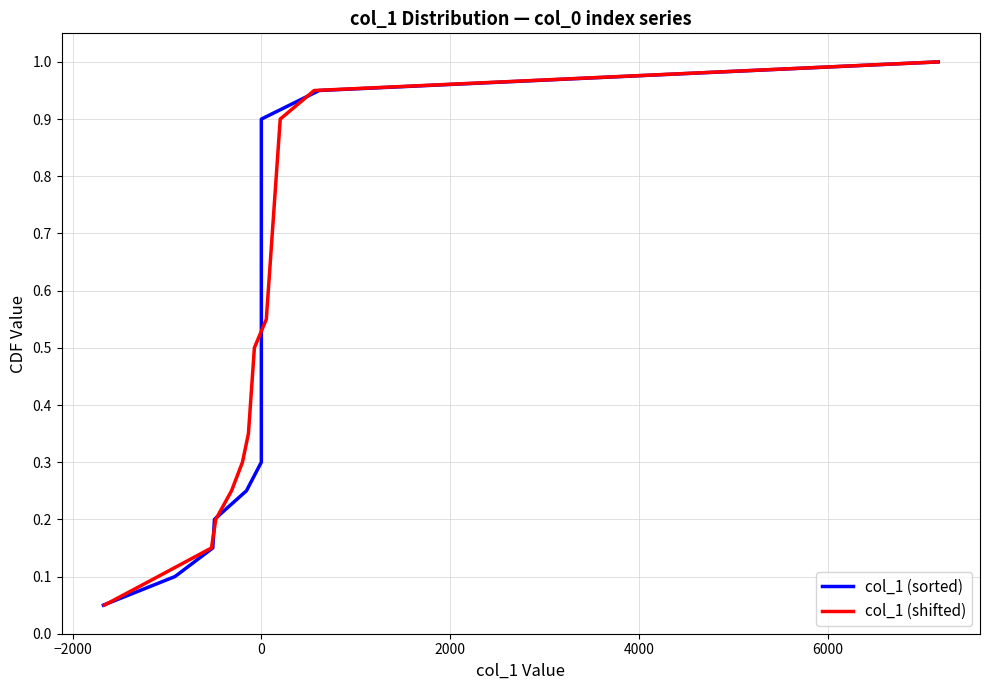

True or false: col_1 (sorted) has more than 1 points higher than both neighbors.

False